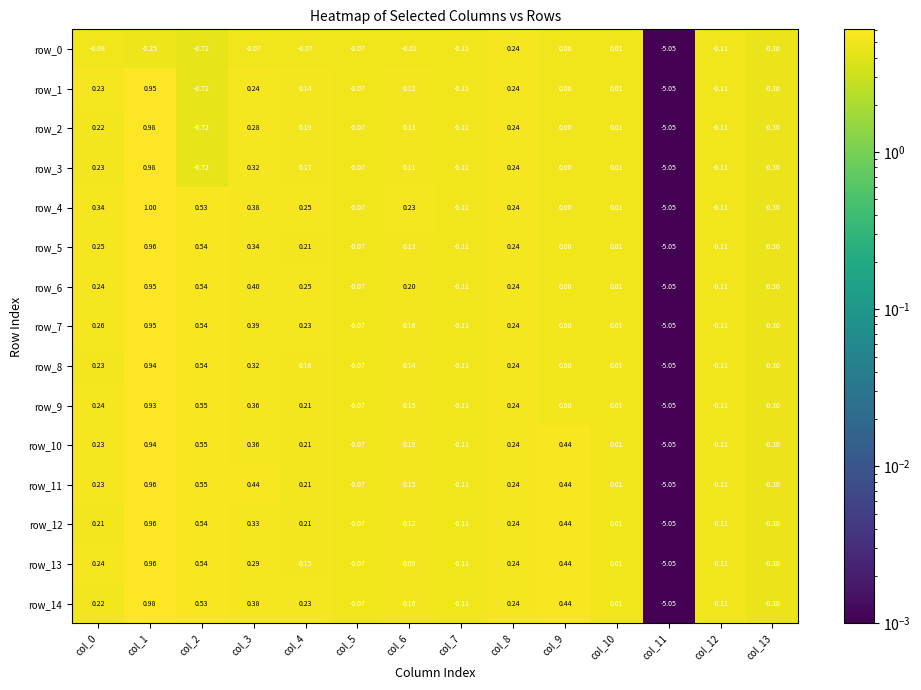

Is the value of row_12 at col_11 greater than the value of row_7 at col_13?

No